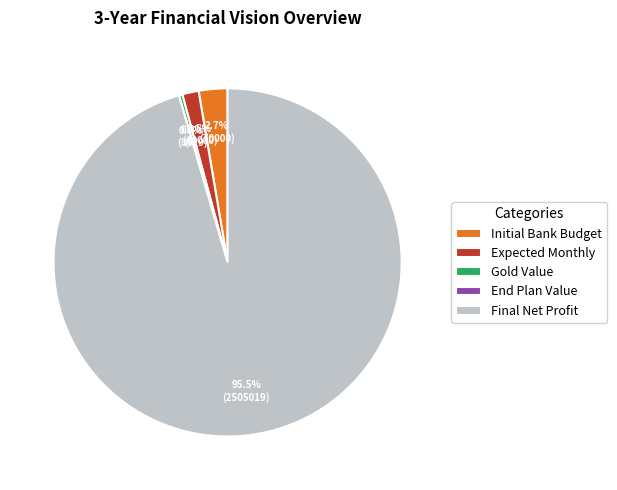

To the nearest percent, what is the difference between the Gold Value and Initial Bank Budget slice percentages?

2%